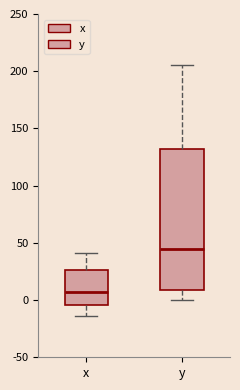

Reading left to right, transcribe this box plot: for each box, give where its median line is, the range the box spans, and where its two whiskers end, as read against the y-axis. The values are not printed on the chart, so give them approximately, as read against the axis.

x: median 5, box -5 to 25, whiskers -15 to 40
y: median 45, box 10 to 130, whiskers 0 to 205